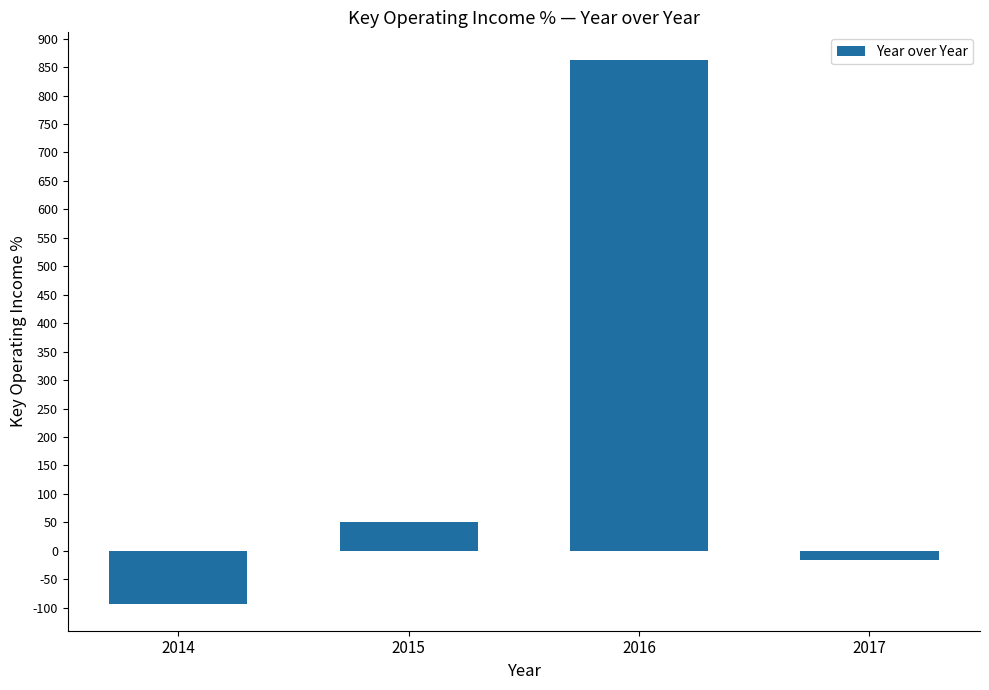

What is the sum of the values at 2016 and 2015?

913.5